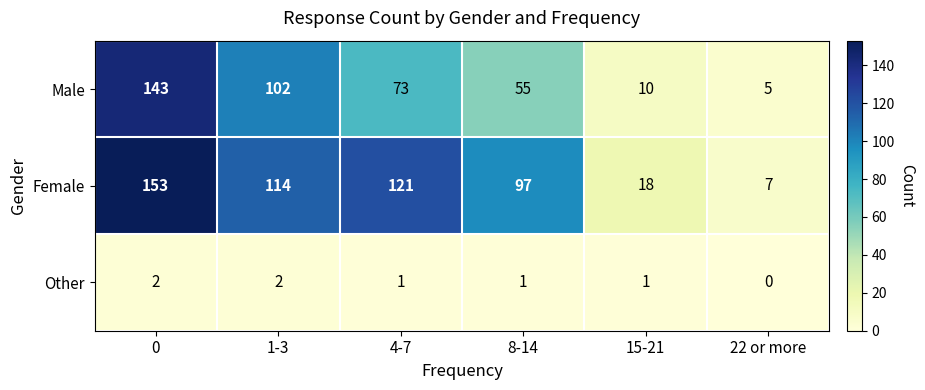

List the series in order of their overall mean, highest first.

Female, Male, Other